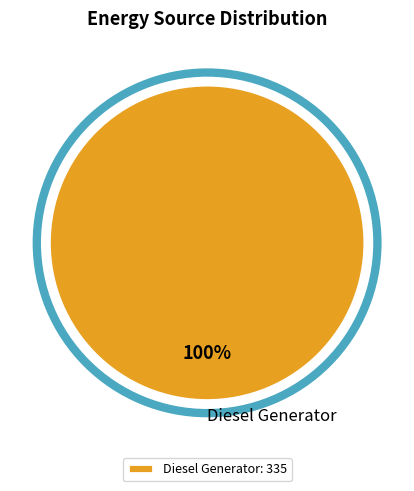

The Diesel Generator slice represents 100% of the pie. True or false?

True